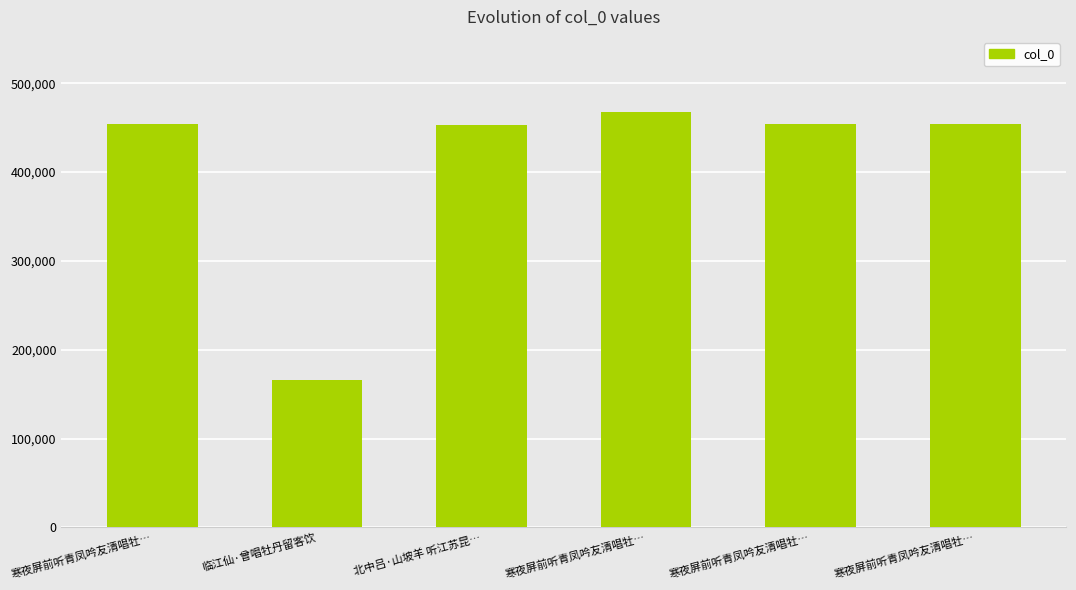

Rank the categories by value from highest to lowest.

寒夜屏前听青凤吟友清唱牡…, 寒夜屏前听青凤吟友清唱牡…, 寒夜屏前听青凤吟友清唱牡…, 寒夜屏前听青凤吟友清唱牡…, 北中吕·山坡羊 听江苏昆…, 临江仙·曾唱牡丹留客饮